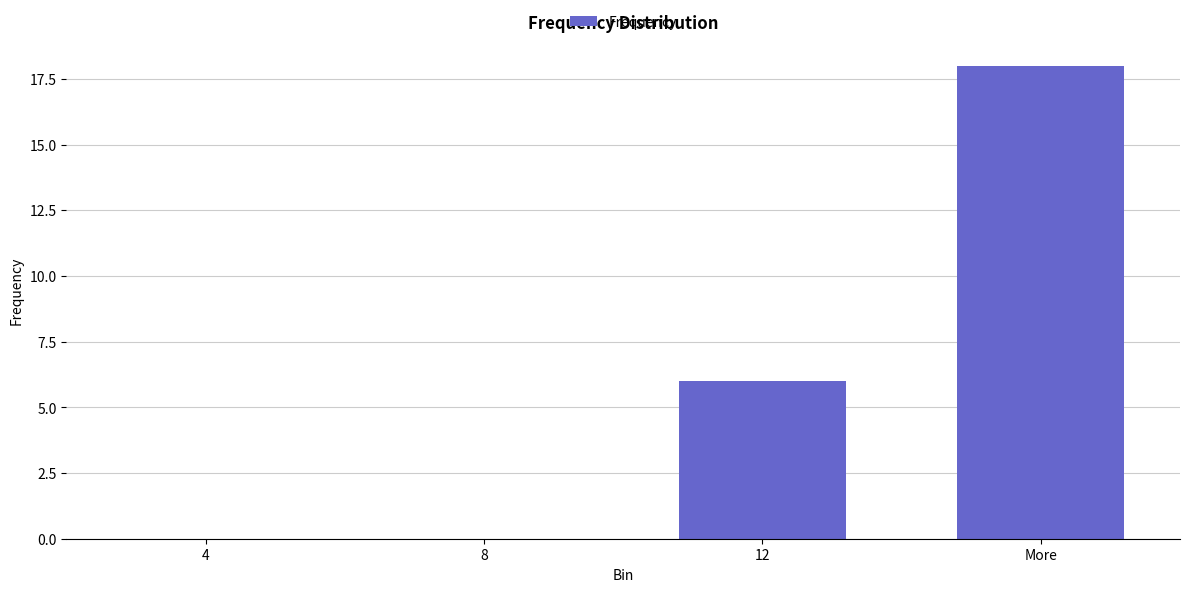

At which label is the value closest to 9?

12